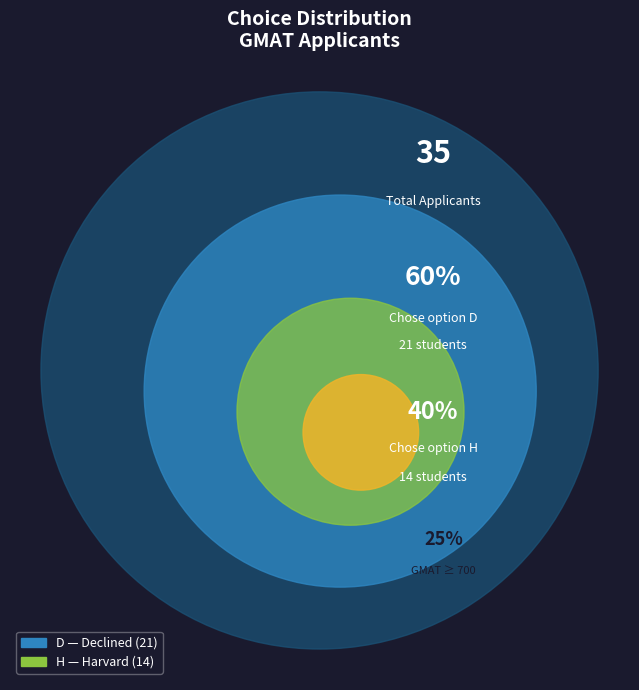

How many slices are in this pie chart?

2